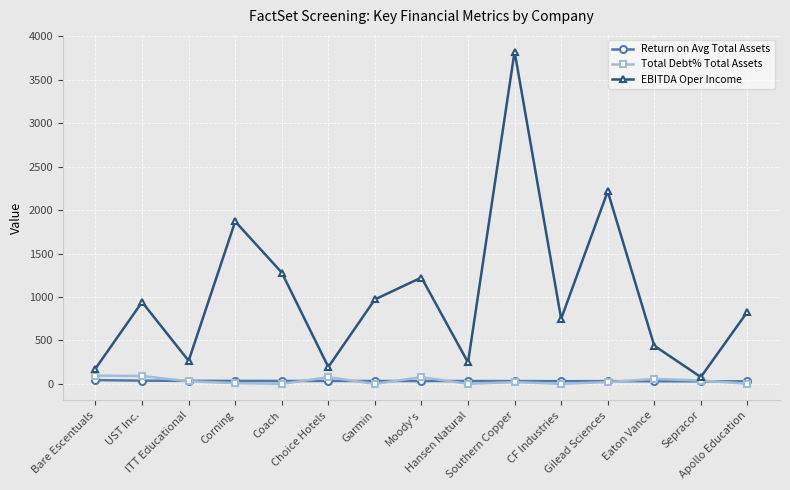

What is the highest value of the Total Debt% Total Assets series?

94.4